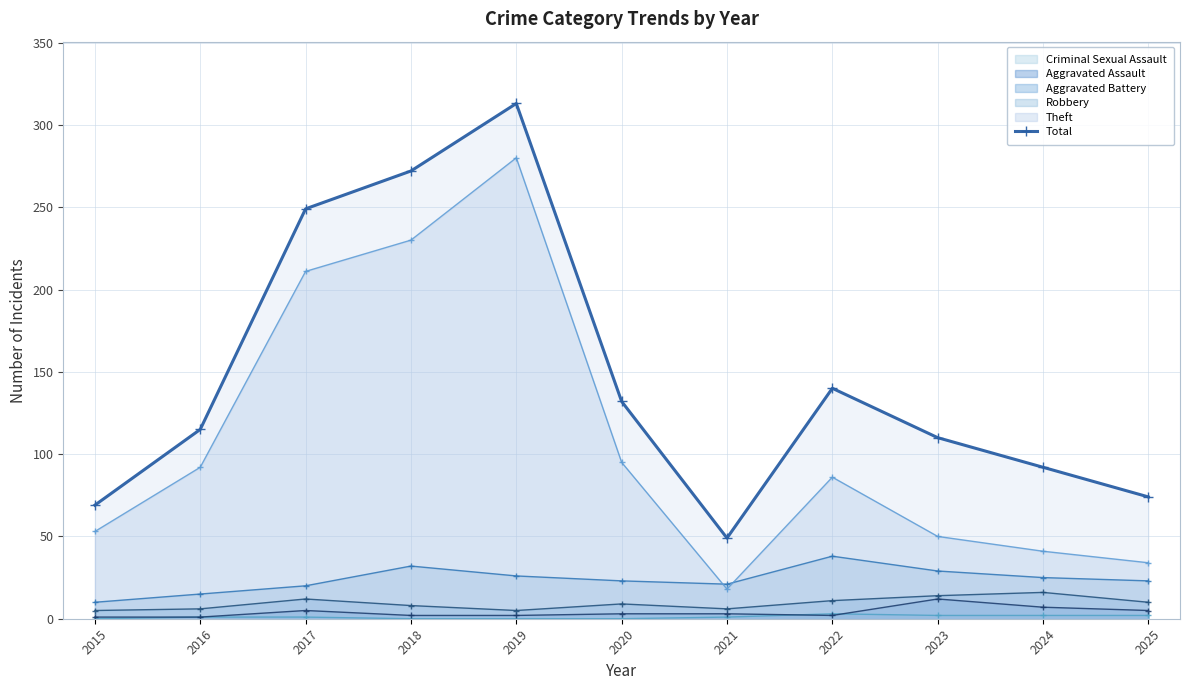

Rank the categories by value from lowest to highest.

2021, 2015, 2025, 2024, 2023, 2016, 2020, 2022, 2017, 2018, 2019